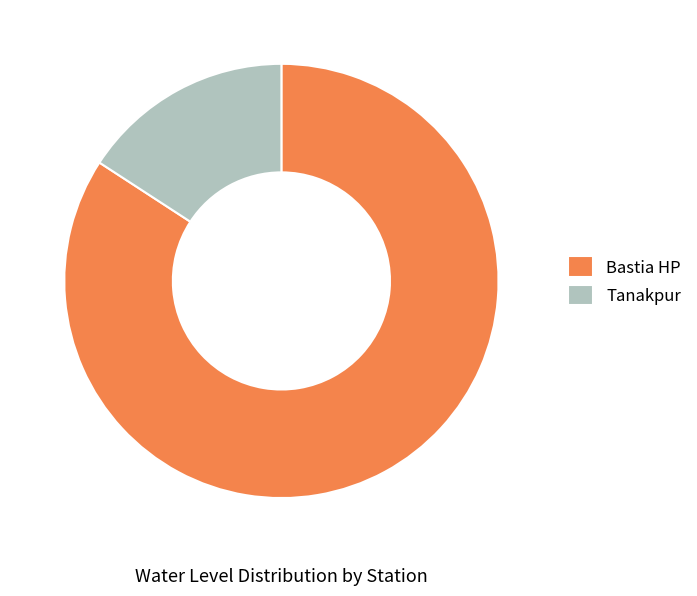

Which category has the smallest portion of the pie?

Tanakpur